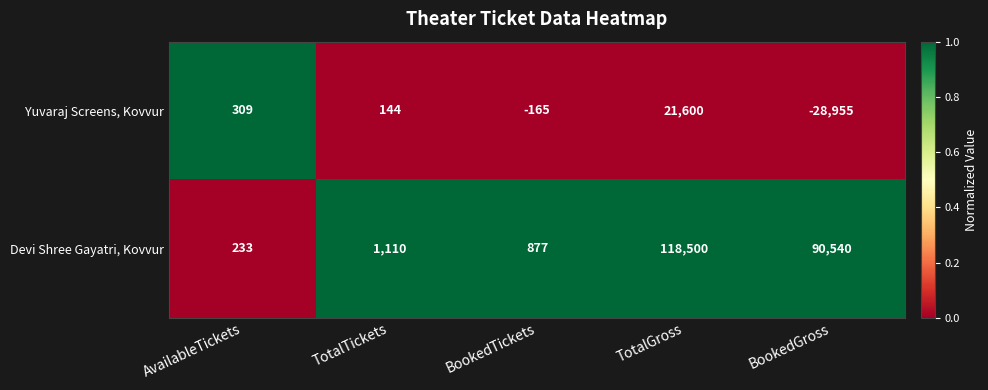

At which category does the chart reach its peak across all series?

TotalGross